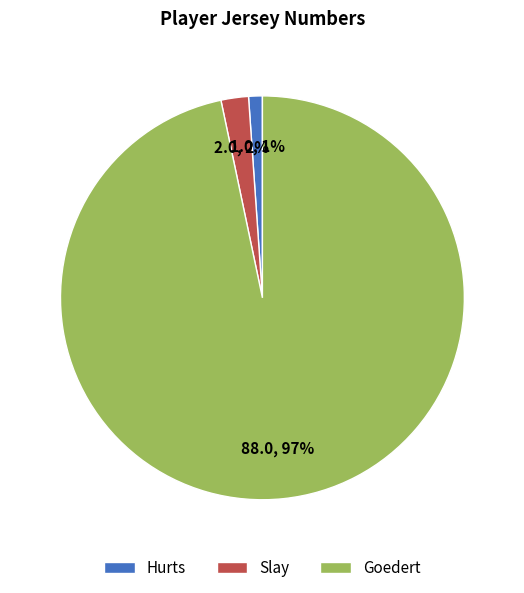

Rank the categories by value from highest to lowest.

Goedert, Slay, Hurts